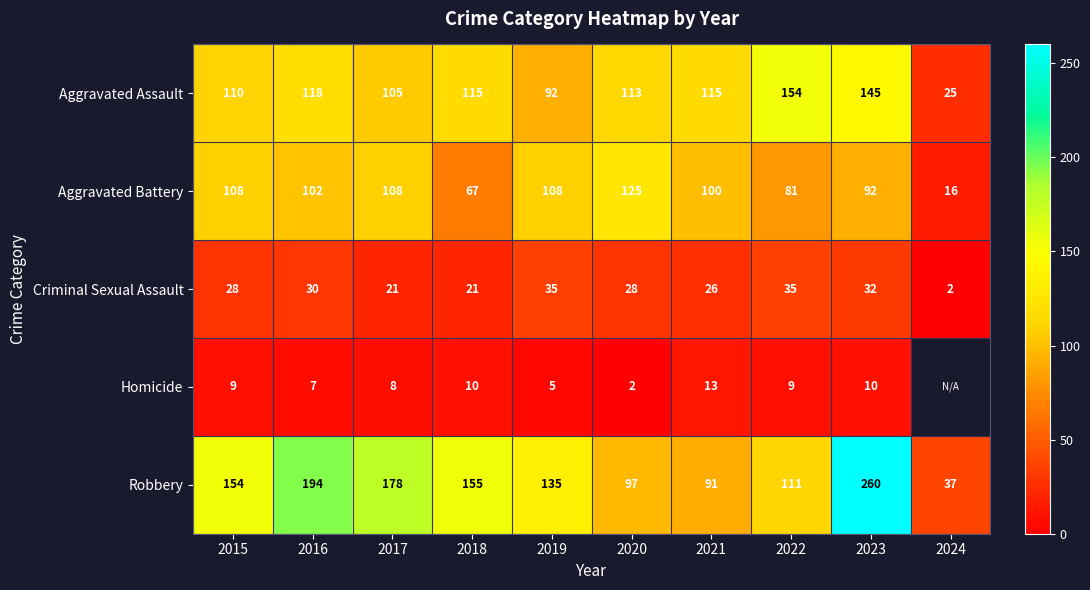

What is the total value across all series at 2016?

451